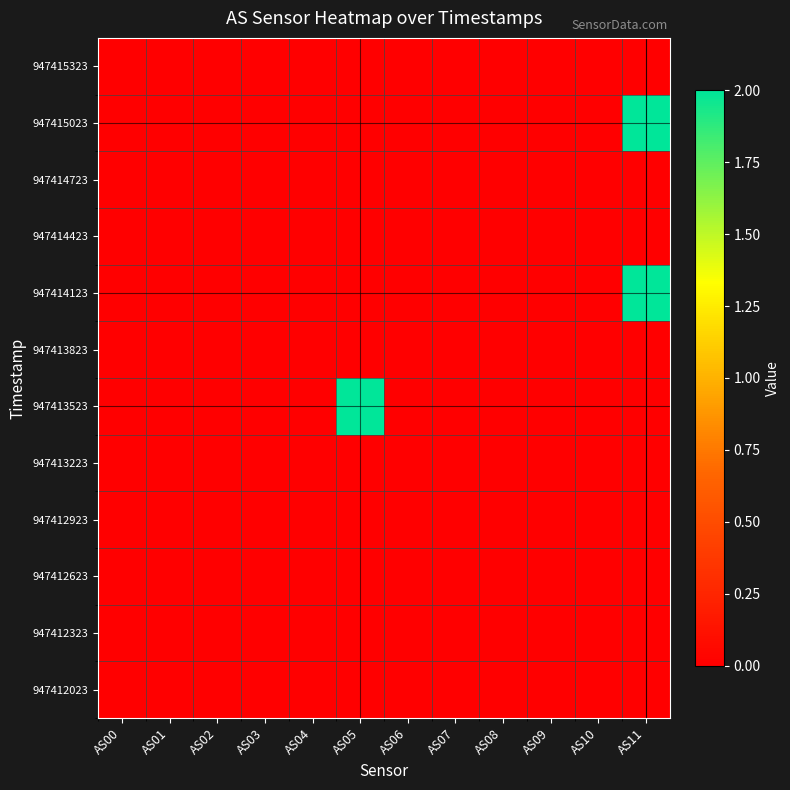

Reading left to right, transcribe all the data shown in this chart.

947412023: AS00=0	AS01=0	AS02=0	AS03=0	AS04=0	AS05=0	AS06=0	AS07=0	AS08=0	AS09=0	AS10=0	AS11=0
947412323: AS00=0	AS01=0	AS02=0	AS03=0	AS04=0	AS05=0	AS06=0	AS07=0	AS08=0	AS09=0	AS10=0	AS11=0
947412623: AS00=0	AS01=0	AS02=0	AS03=0	AS04=0	AS05=0	AS06=0	AS07=0	AS08=0	AS09=0	AS10=0	AS11=0
947412923: AS00=0	AS01=0	AS02=0	AS03=0	AS04=0	AS05=0	AS06=0	AS07=0	AS08=0	AS09=0	AS10=0	AS11=0
947413223: AS00=0	AS01=0	AS02=0	AS03=0	AS04=0	AS05=0	AS06=0	AS07=0	AS08=0	AS09=0	AS10=0	AS11=0
947413523: AS00=0	AS01=0	AS02=0	AS03=0	AS04=0	AS05=2	AS06=0	AS07=0	AS08=0	AS09=0	AS10=0	AS11=0
947413823: AS00=0	AS01=0	AS02=0	AS03=0	AS04=0	AS05=0	AS06=0	AS07=0	AS08=0	AS09=0	AS10=0	AS11=0
947414123: AS00=0	AS01=0	AS02=0	AS03=0	AS04=0	AS05=0	AS06=0	AS07=0	AS08=0	AS09=0	AS10=0	AS11=2
947414423: AS00=0	AS01=0	AS02=0	AS03=0	AS04=0	AS05=0	AS06=0	AS07=0	AS08=0	AS09=0	AS10=0	AS11=0
947414723: AS00=0	AS01=0	AS02=0	AS03=0	AS04=0	AS05=0	AS06=0	AS07=0	AS08=0	AS09=0	AS10=0	AS11=0
947415023: AS00=0	AS01=0	AS02=0	AS03=0	AS04=0	AS05=0	AS06=0	AS07=0	AS08=0	AS09=0	AS10=0	AS11=2
947415323: AS00=0	AS01=0	AS02=0	AS03=0	AS04=0	AS05=0	AS06=0	AS07=0	AS08=0	AS09=0	AS10=0	AS11=0